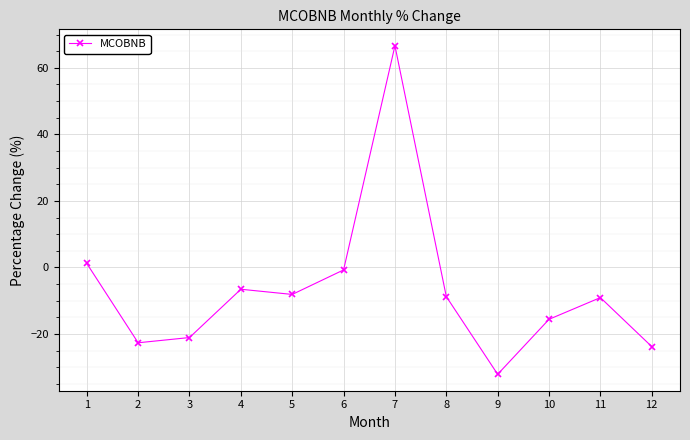

What is the sum of the values at 7 and 9?

34.5